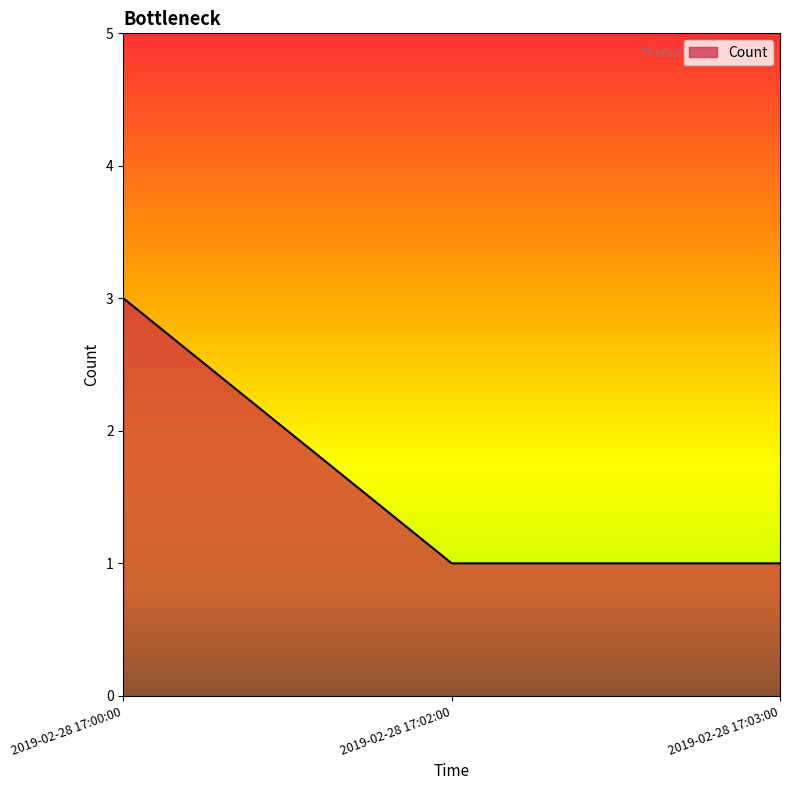

Which category has the highest value across all series?

2019-02-28 17:00:00